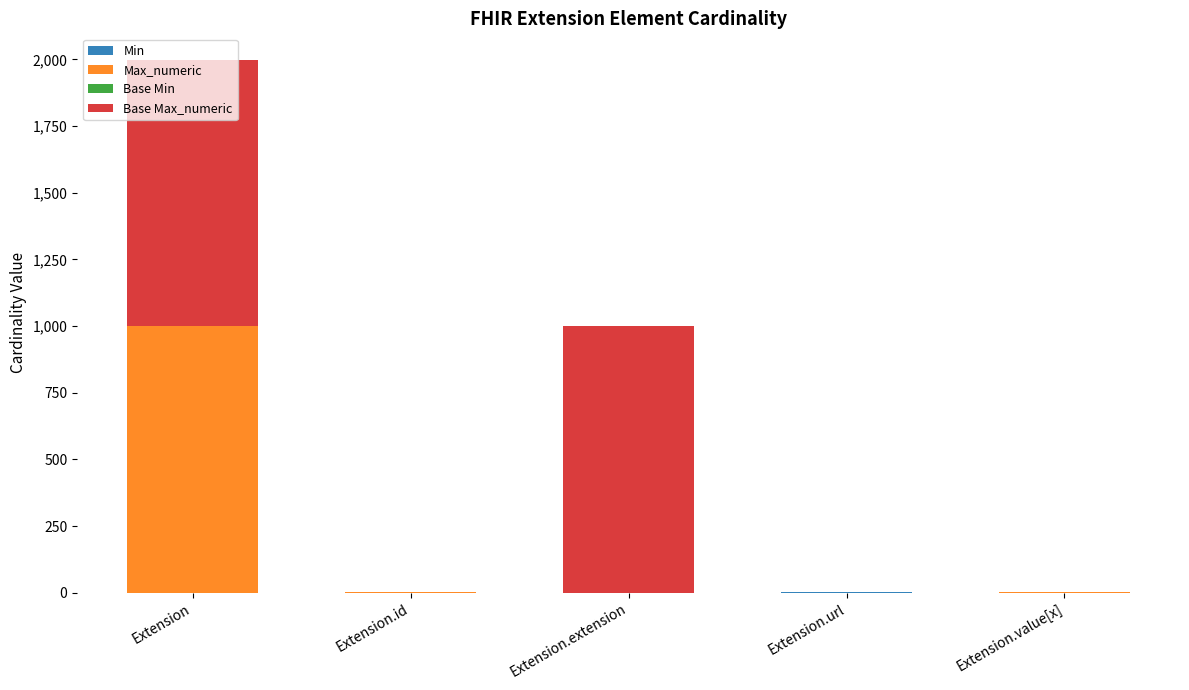

At which category is the sum across all series the highest?

Extension